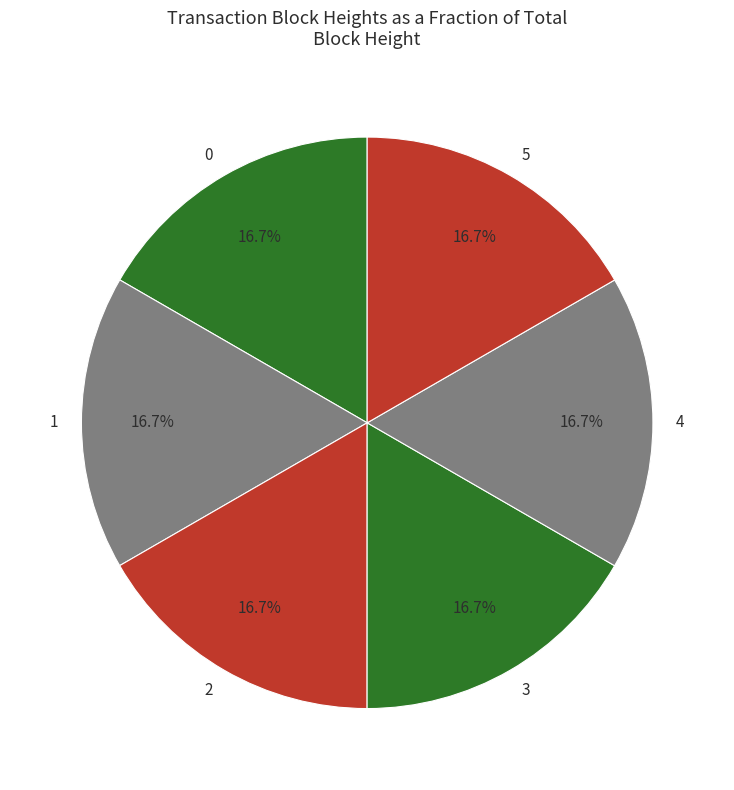

Do 5 and 4 together represent more than half of the pie?

No